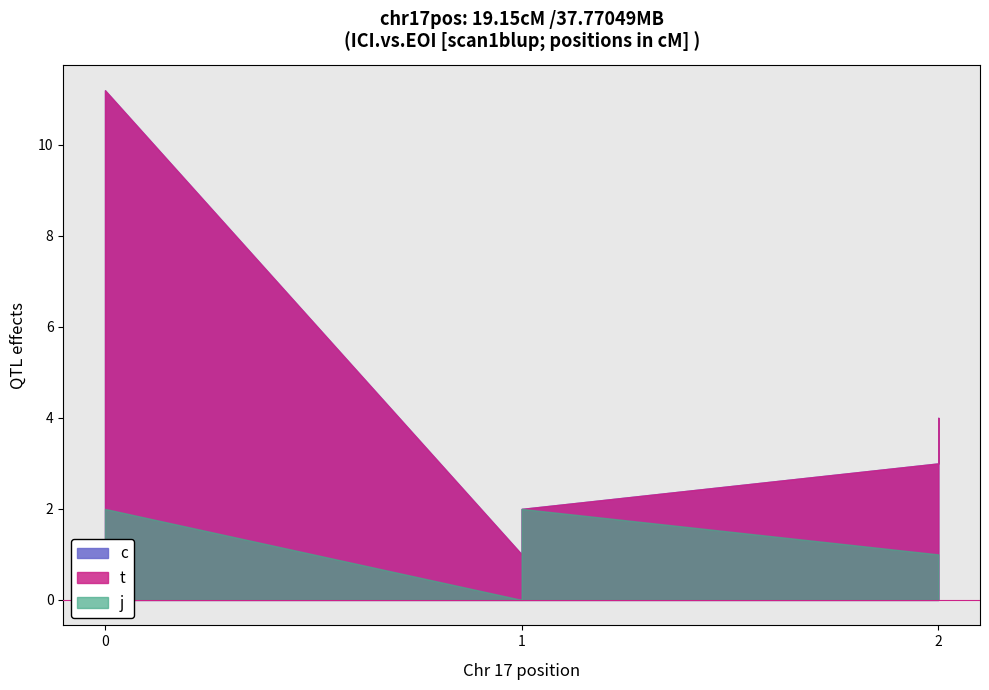

True or false: c and j intersect in this chart.

False